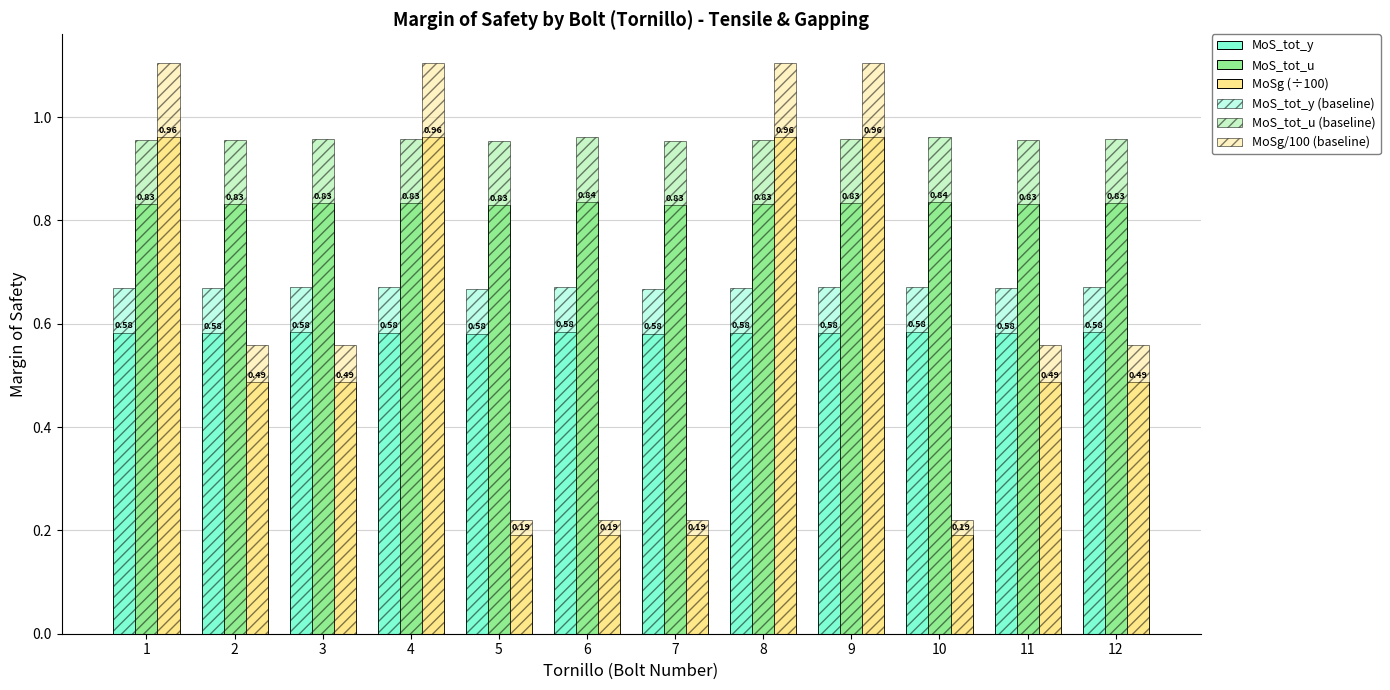

Does the chart contain stacked bars?

No